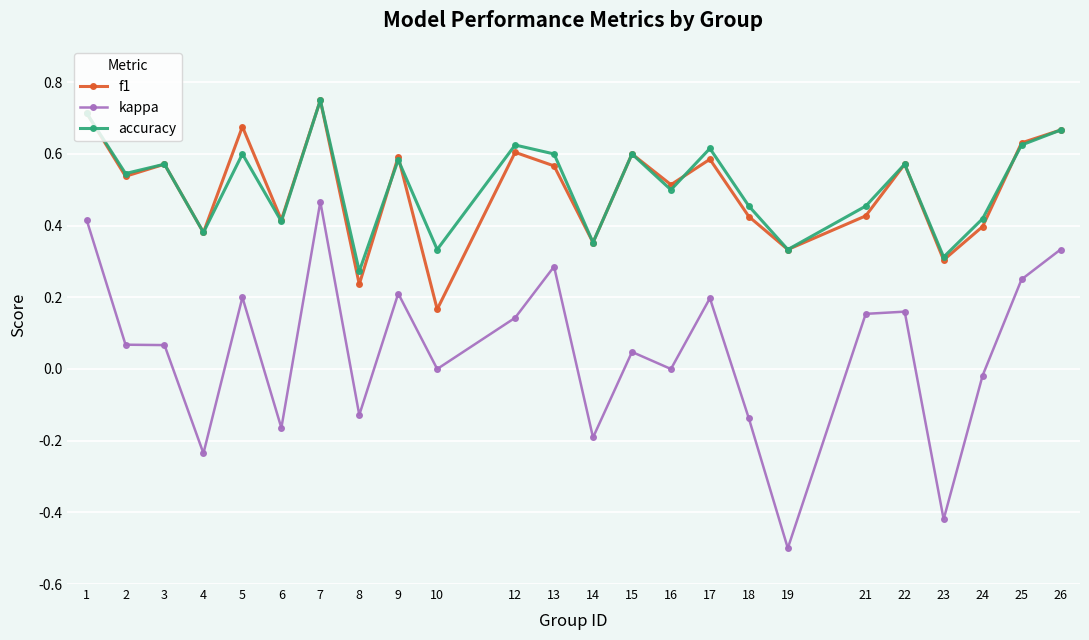

The accuracy series shows 0.6 at 9. True or false?

True